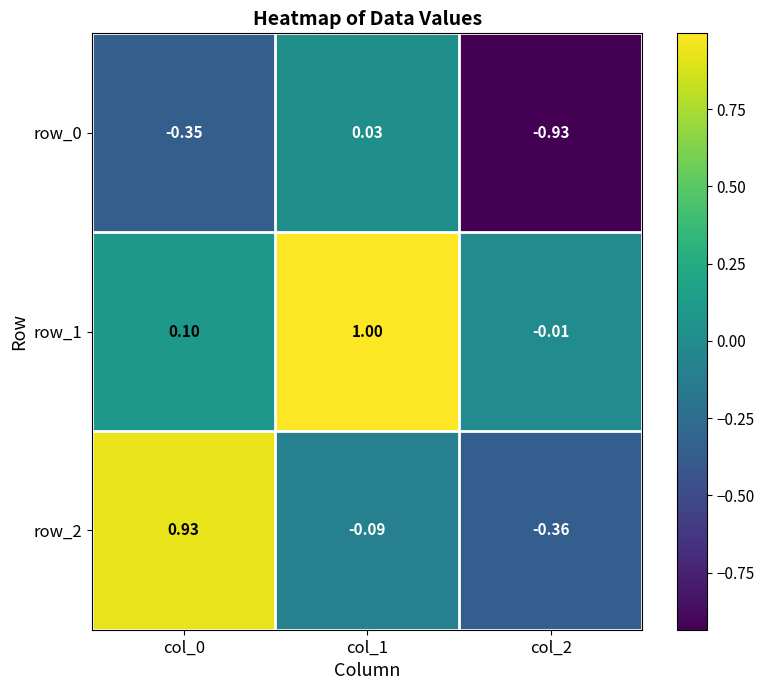

Is the value of row_0 at col_0 greater than the value of row_2 at col_2?

Yes